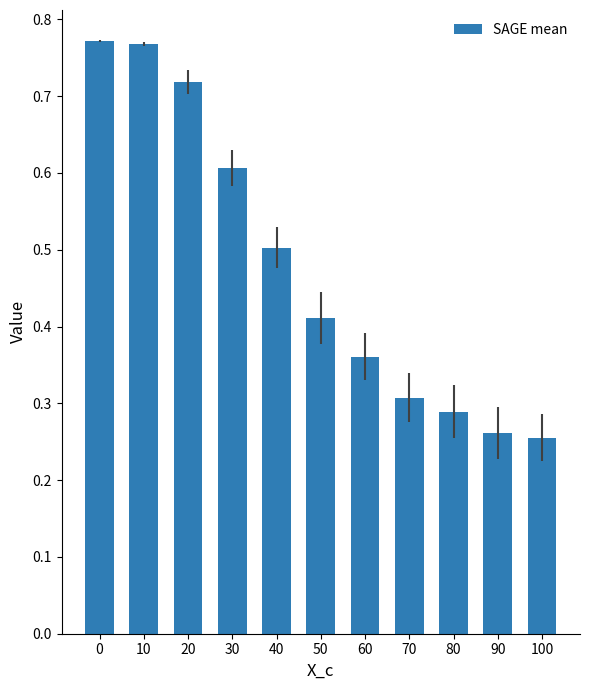

What is the change in value from 30 to 70?

-0.3